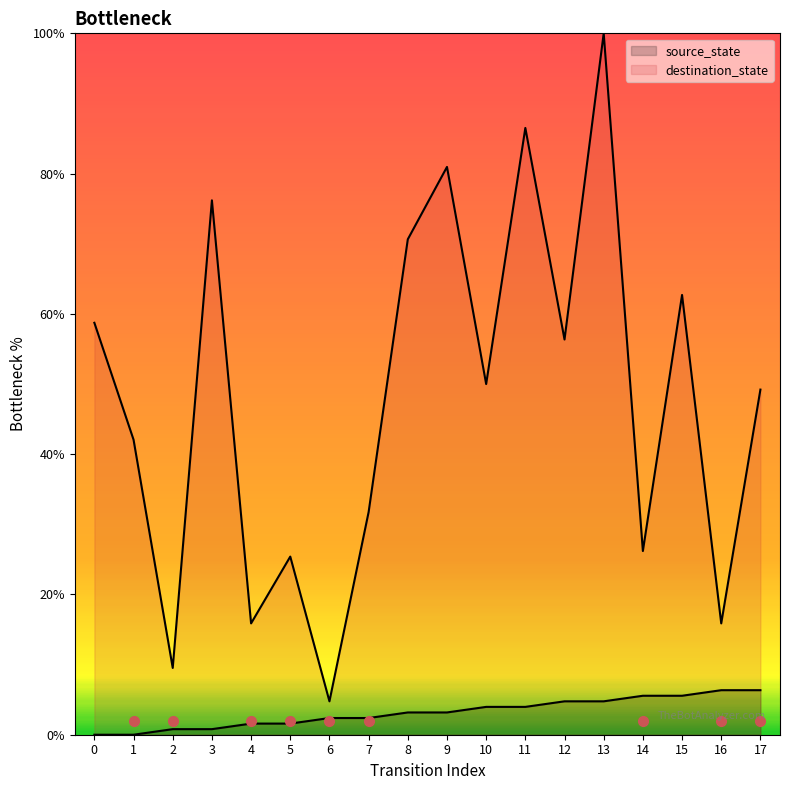

The destination_state series shows 26.2 at 14. True or false?

True